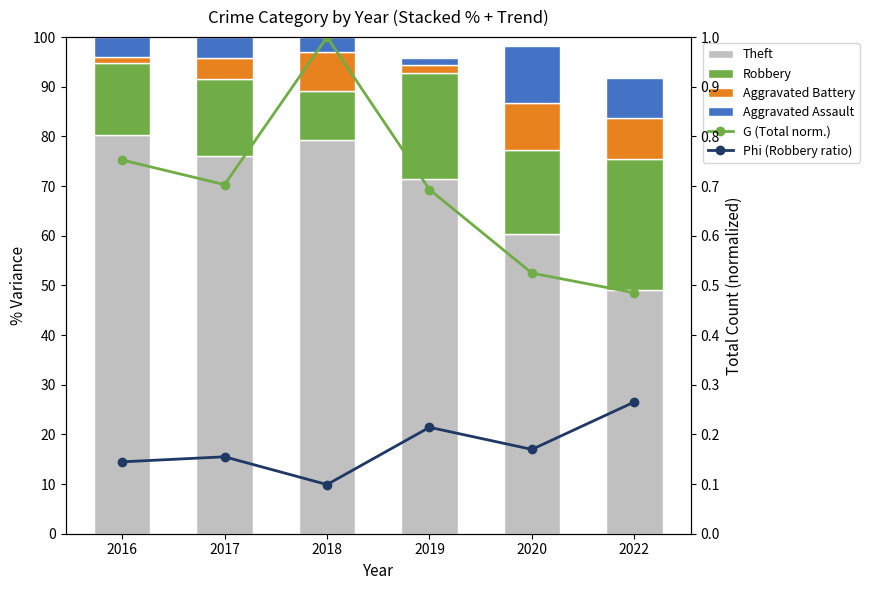

Rank the series by their maximum value, from highest to lowest.

Theft, Robbery, Aggravated Assault, Aggravated Battery, G (Total norm.), Phi (Robbery ratio)